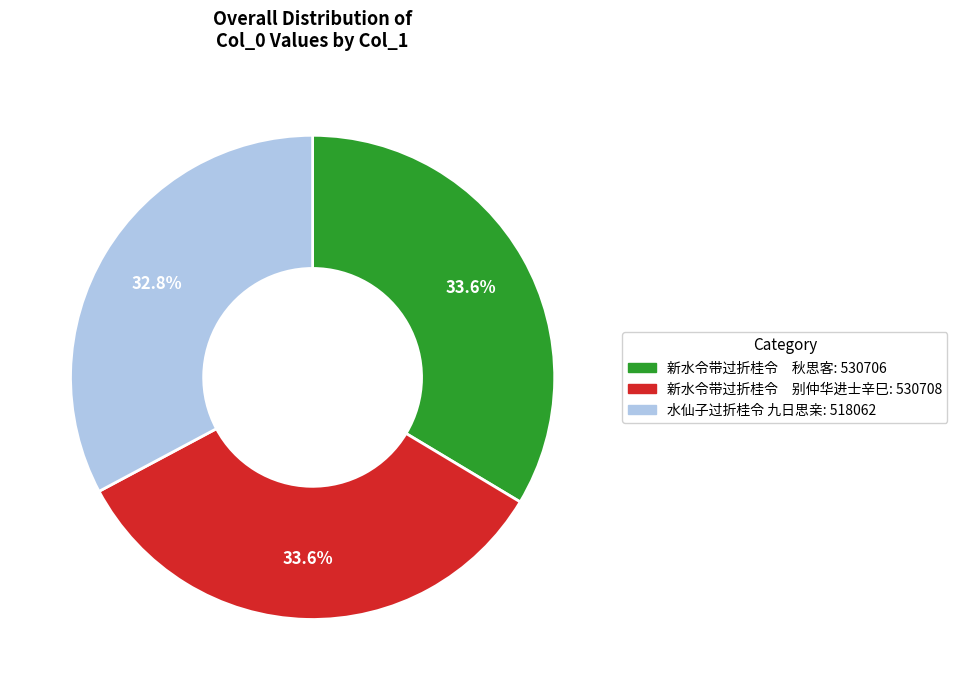

How many segments does this pie chart have?

3